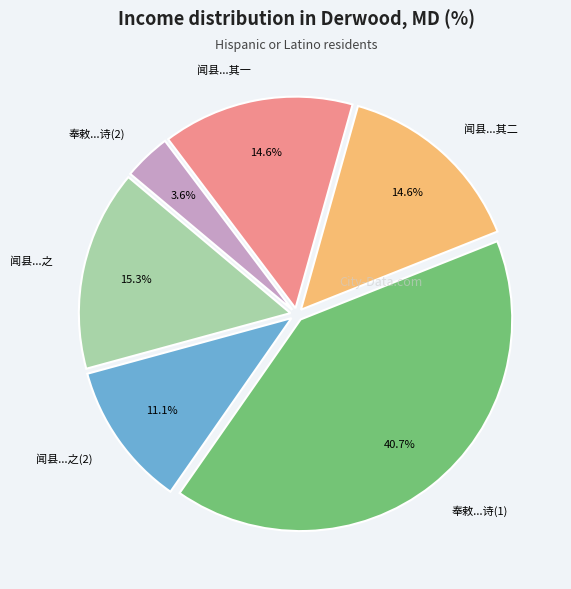

Which slice is the smallest?

奉敕...诗(2)